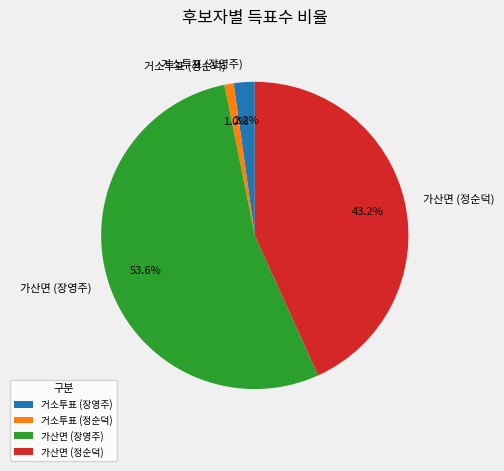

Is the sum of 거소투표 (정순덕) and 가산면 (장영주) greater than half?

Yes